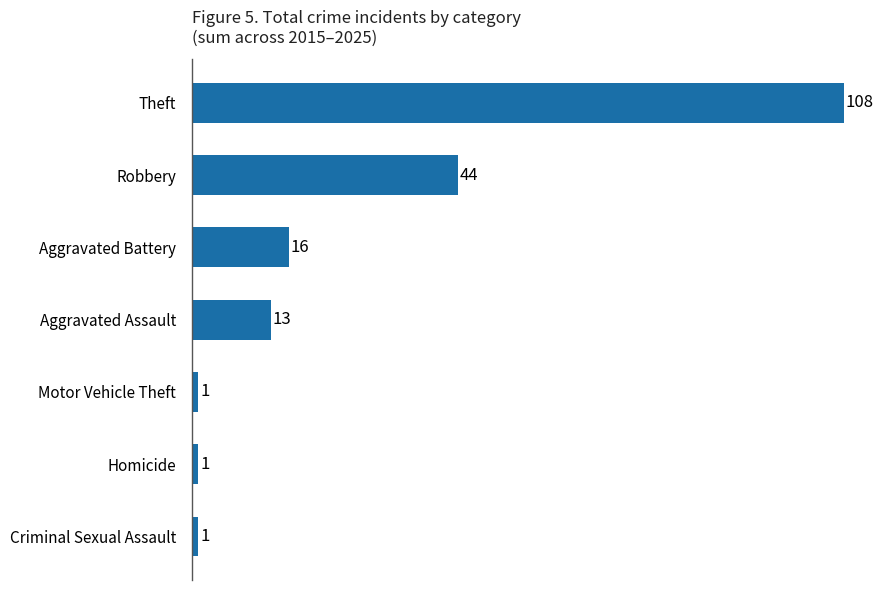

Count the number of data series in this chart.

1